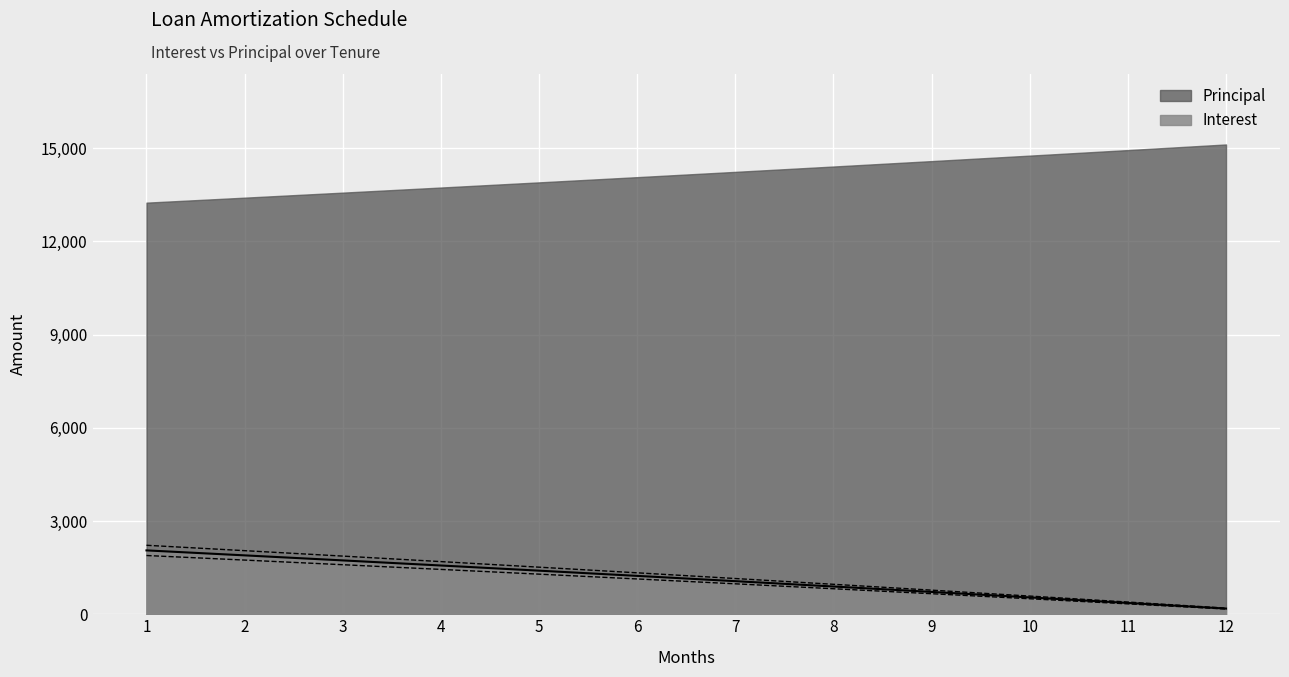

The value of Interest at 5 is 653.3. True or false?

False